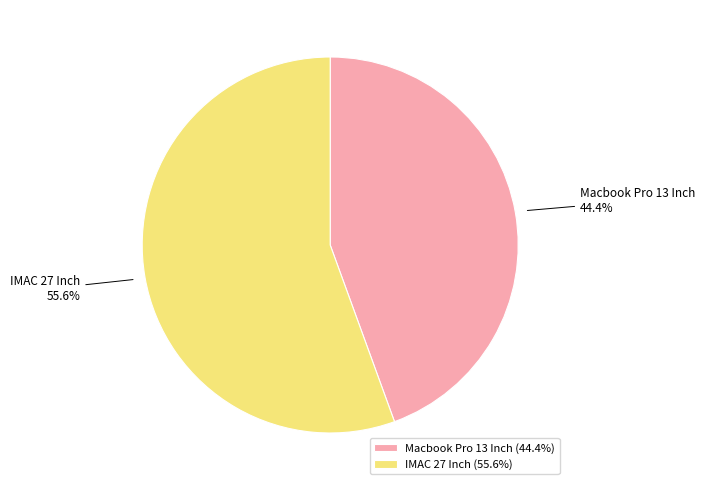

Between IMAC 27 Inch and Macbook Pro 13 Inch, which is larger?

IMAC 27 Inch